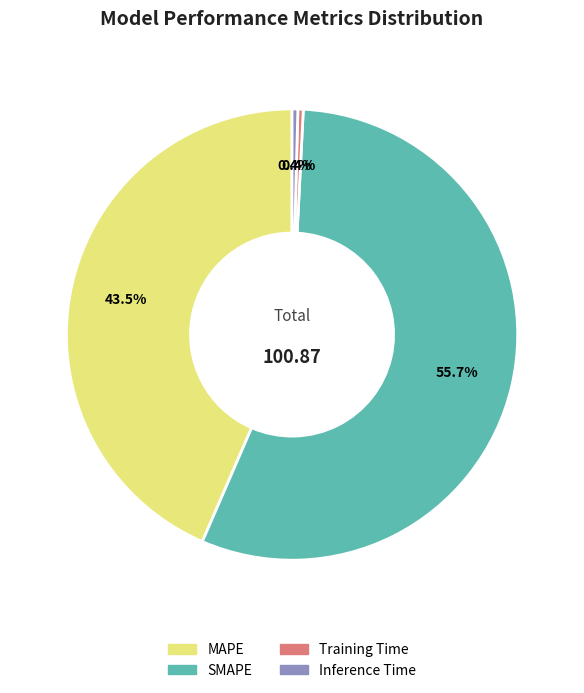

What is the majority slice?

SMAPE